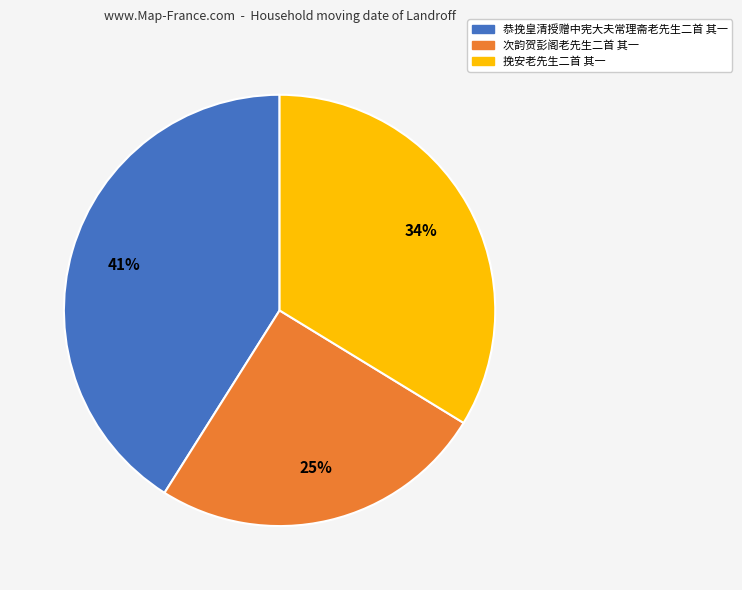

Is 次韵贺彭阁老先生二首 其一 the majority of the pie?

No